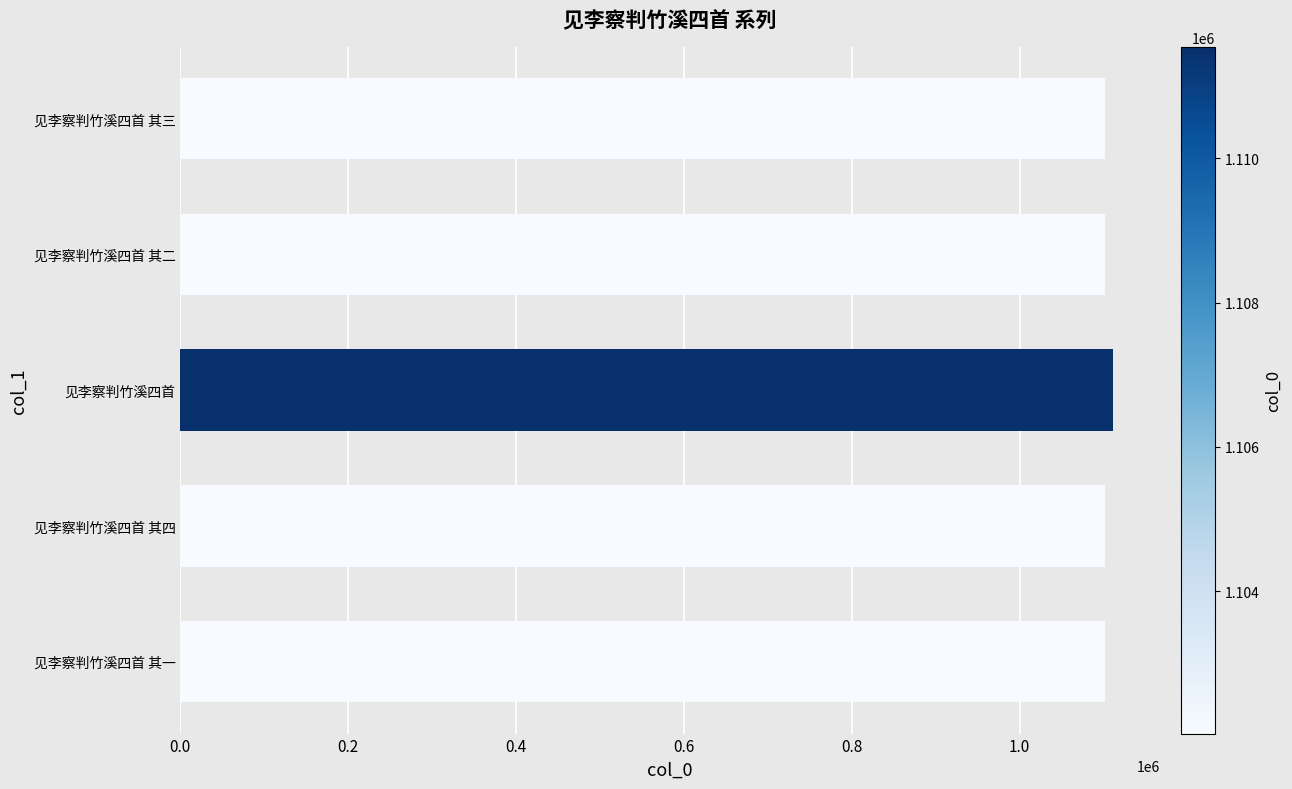

Approximately how many times larger is the value at 见李察判竹溪四首 其一 compared to 见李察判竹溪四首 其二?

1.0